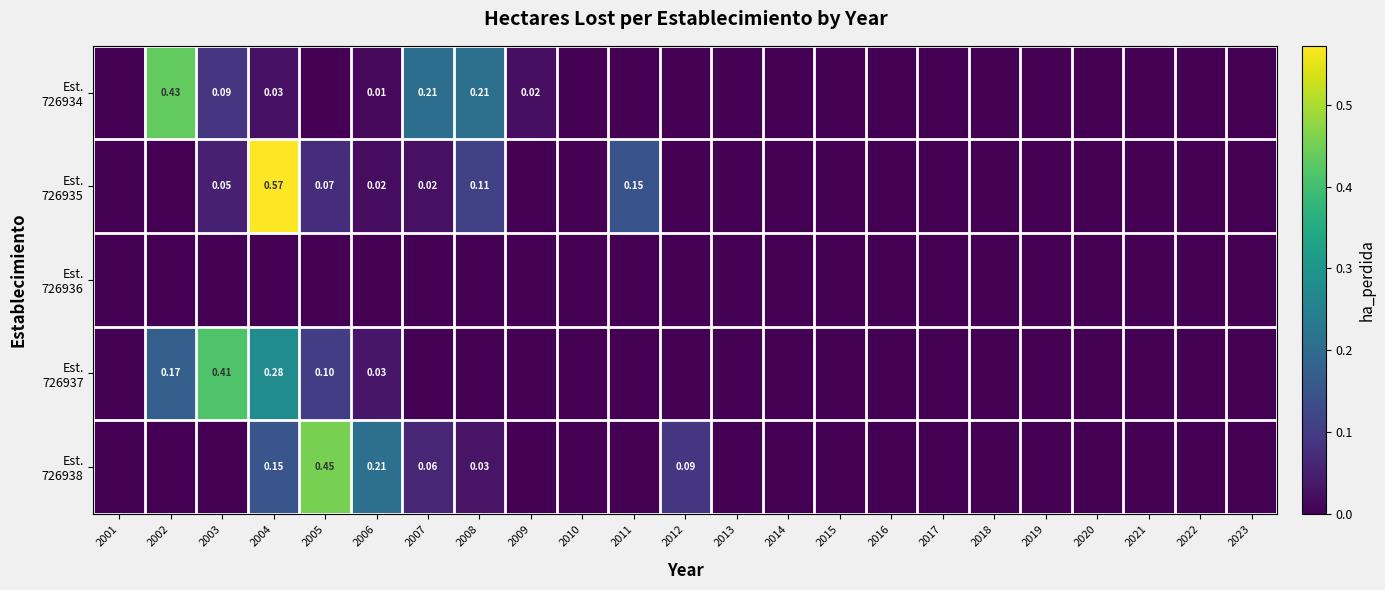

Which series has the largest range (max minus min)?

Est. 726935